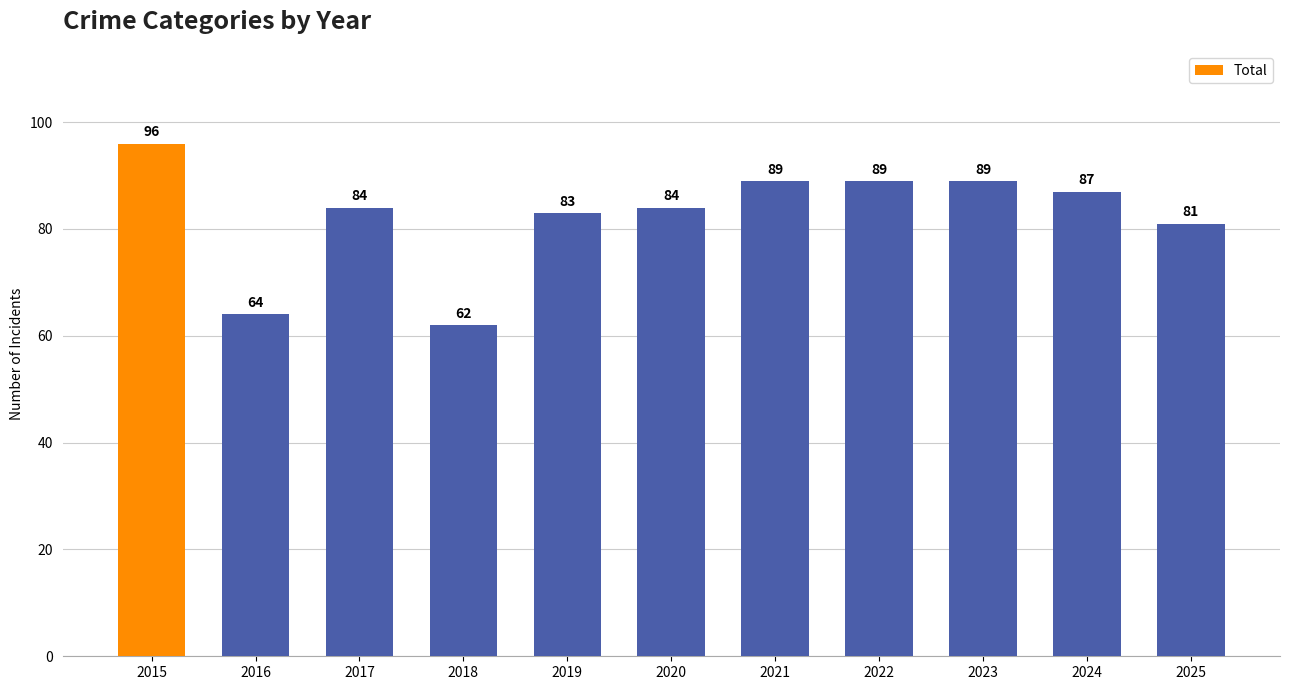

What is the difference between the maximum and minimum values?

34